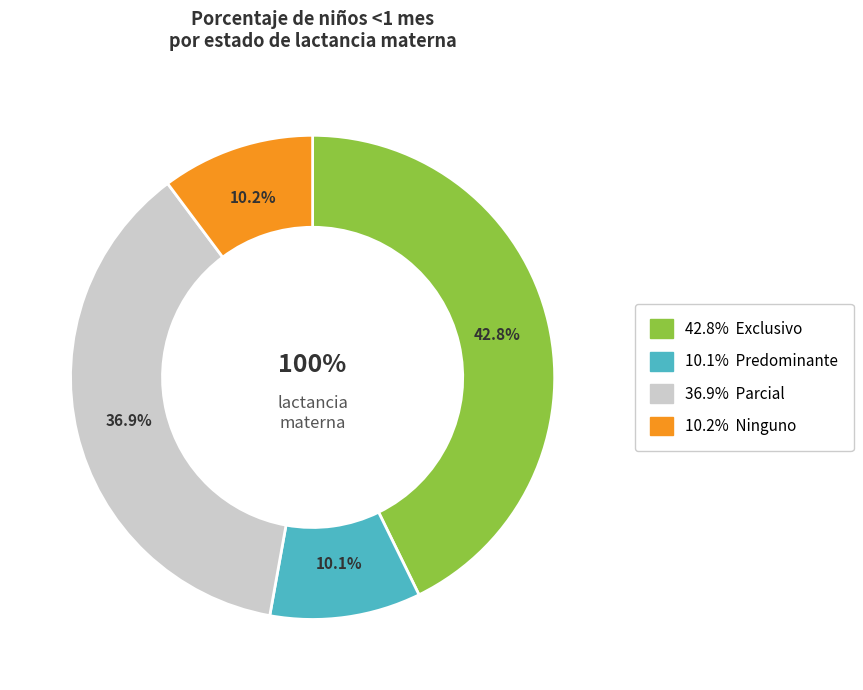

Do Exclusivo and Predominante together represent more than half of the pie?

Yes